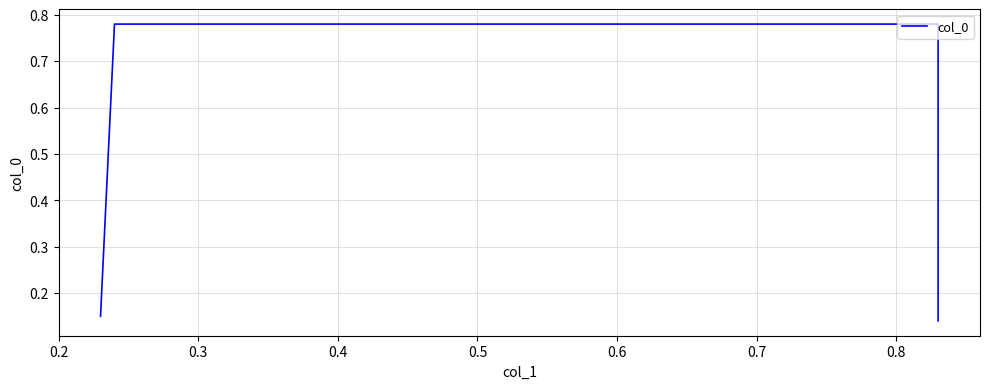

What is the minimum value shown in the chart?

0.1